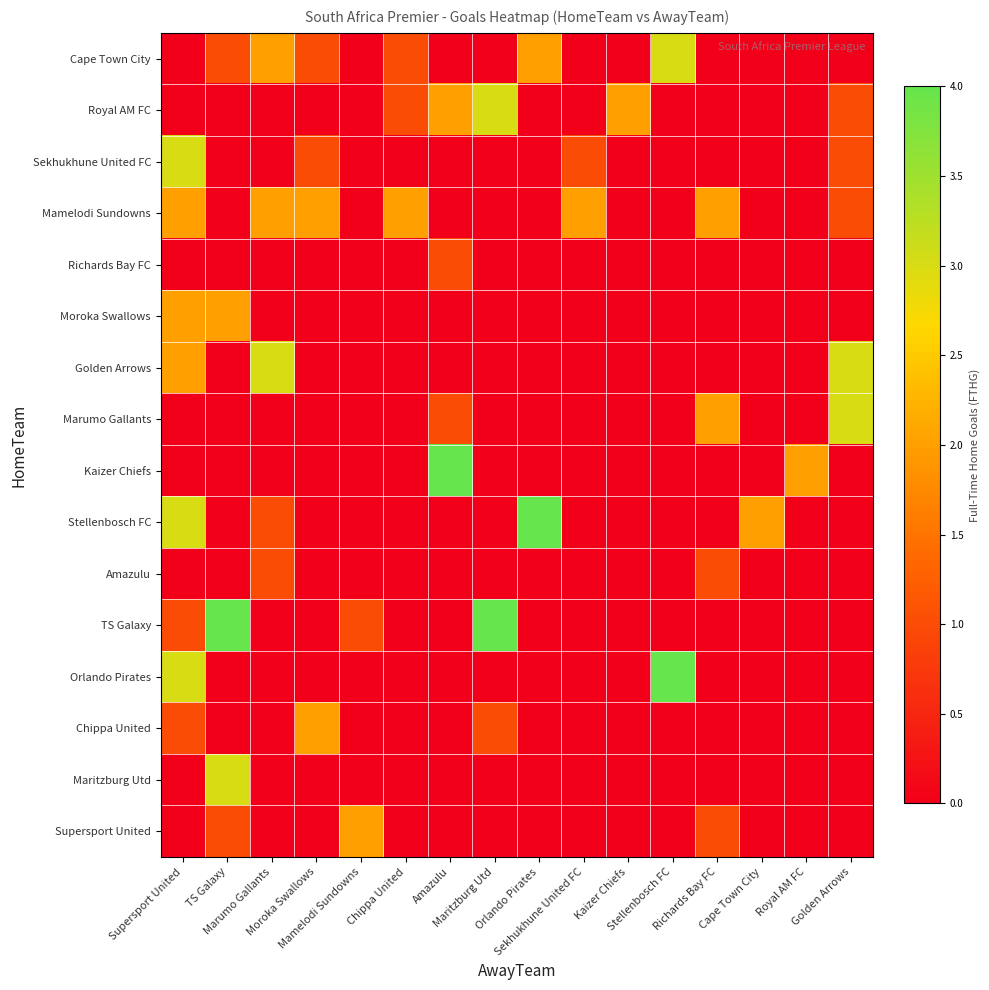

Between Royal AM FC and Richards Bay FC, which is larger?

Royal AM FC